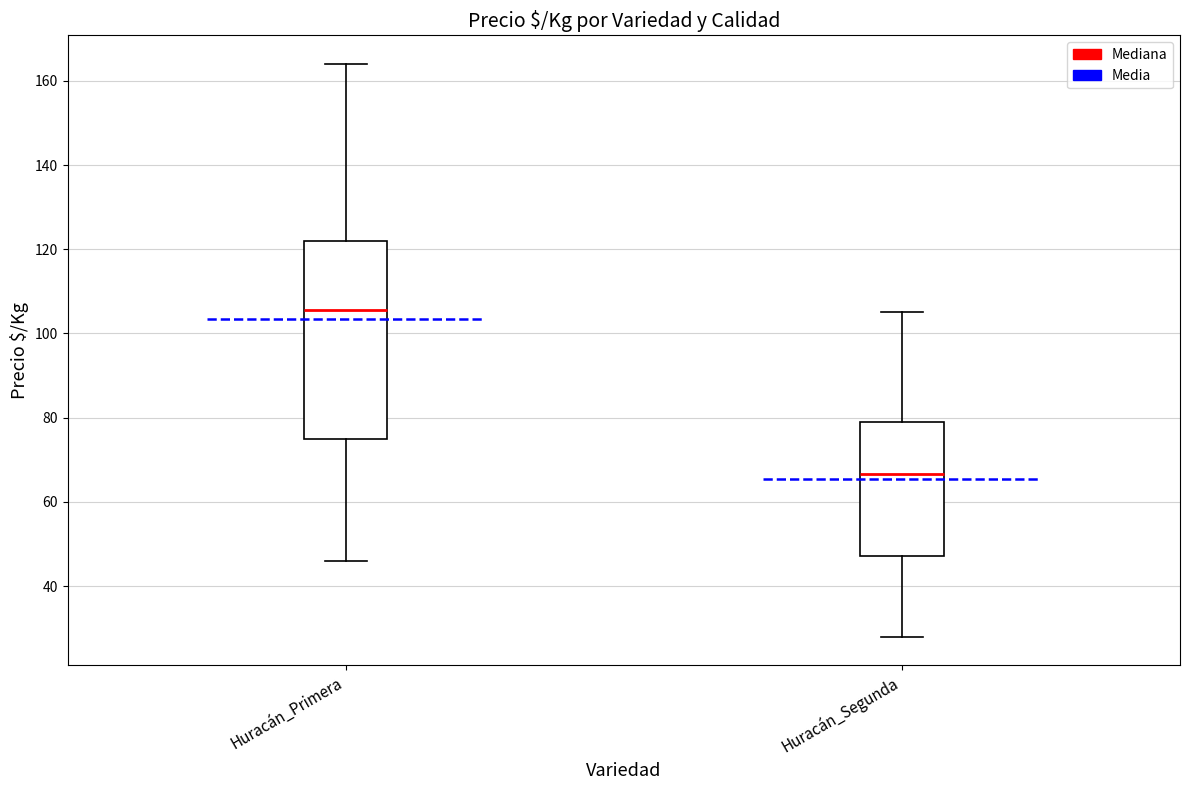

Reading left to right, read every box against the y-axis: the position of its median line, the range the box covers, and the ends of its whiskers. The values are not printed on the chart, so give them approximately, as read against the axis.

Huracán_Primera: median 106, box 76 to 122, whiskers 46 to 164
Huracán_Segunda: median 66, box 48 to 80, whiskers 28 to 106